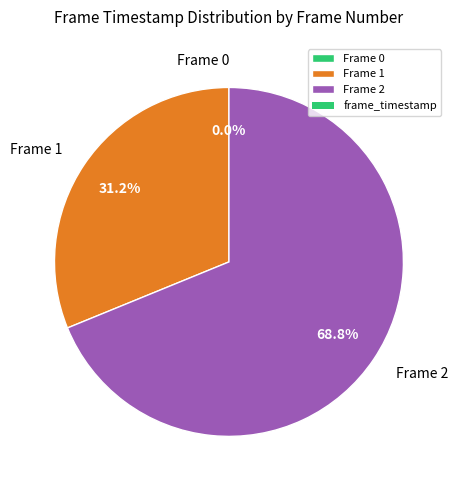

Is it true that Frame 2 is 60% of the pie?

False